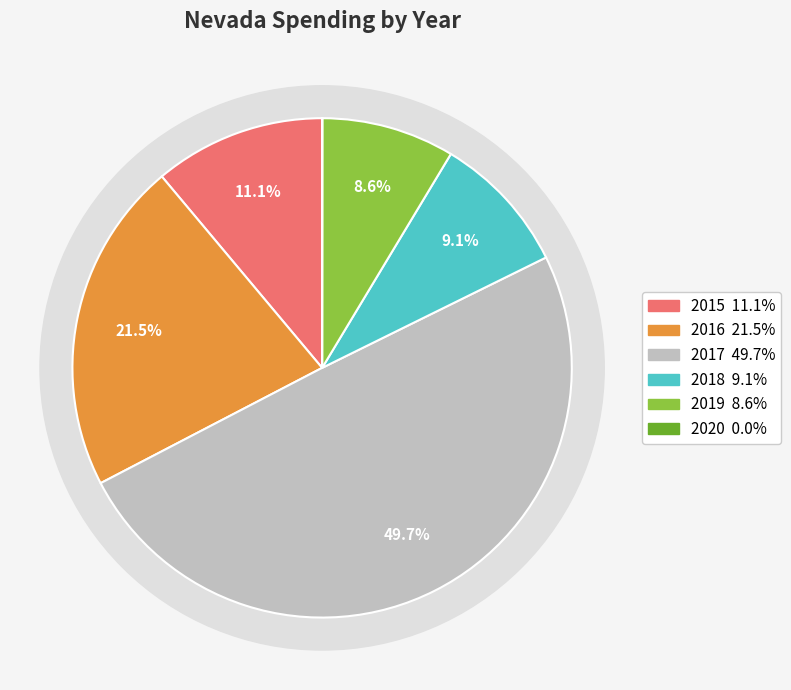

To the nearest percent, what is the difference between the largest and smallest slice percentages?

50%